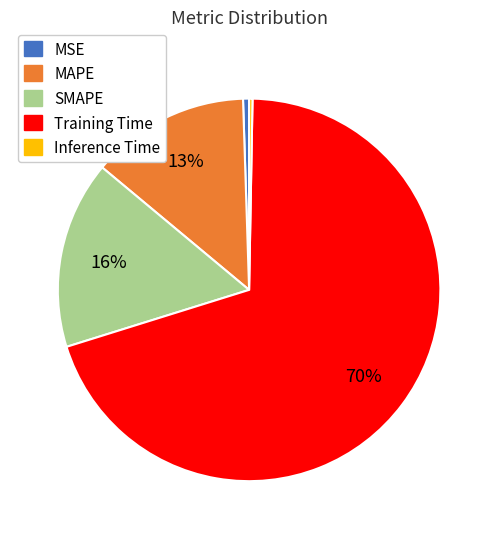

Combined, do Inference Time and MAPE account for over 50%?

No